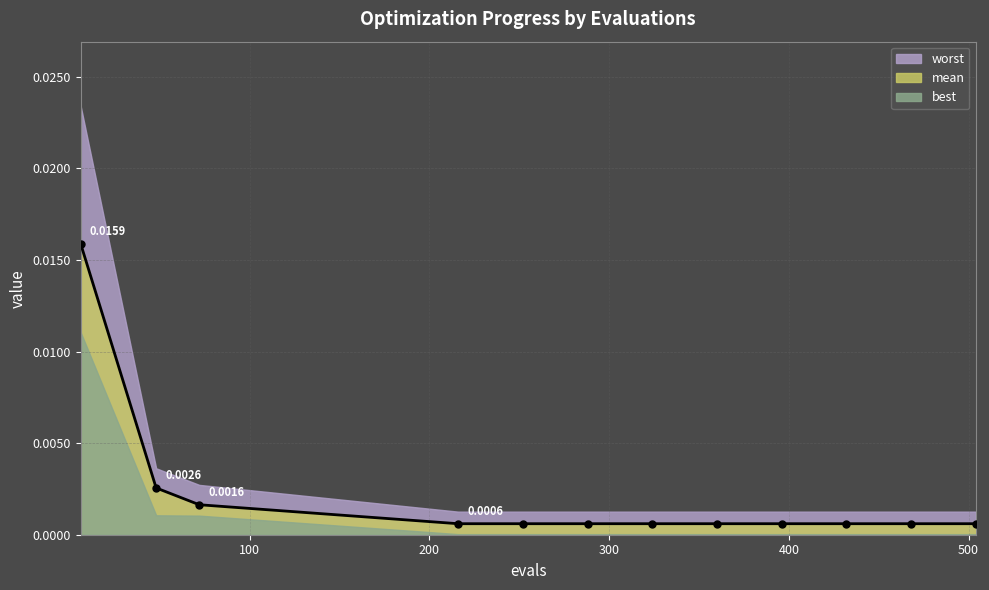

True or false: worst has a value of 0.0 at 504.

True